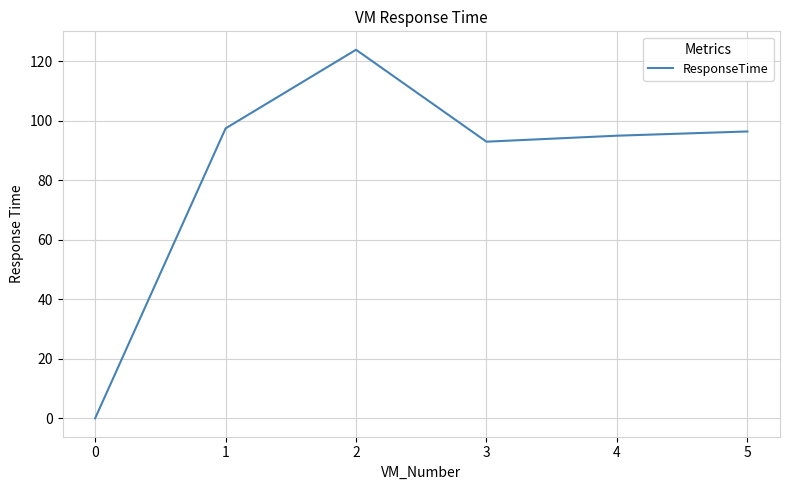

Which label corresponds to the smallest value in the chart?

0